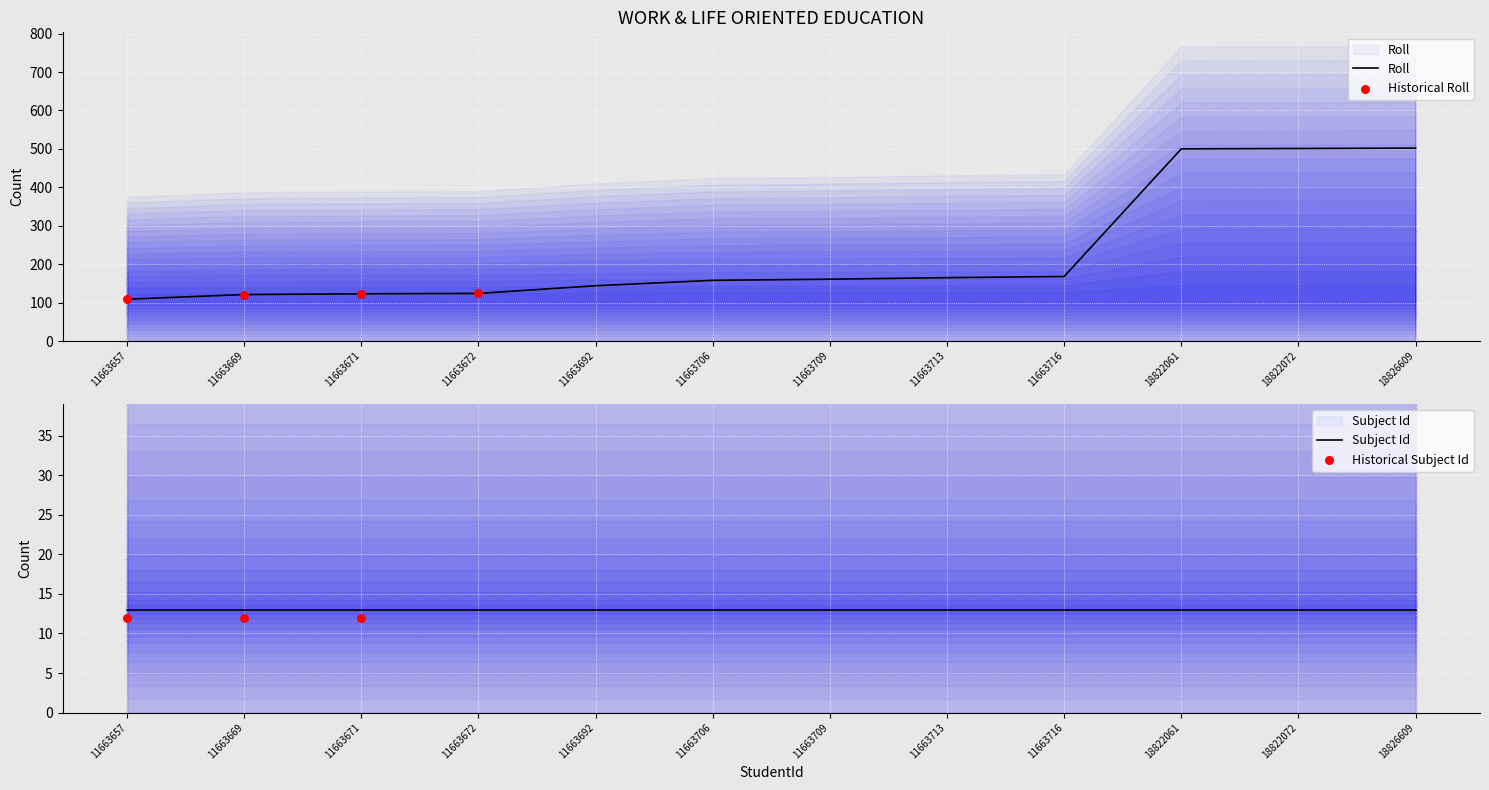

Approximately how many times larger is the value at 11663713 compared to 11663709?

1.0